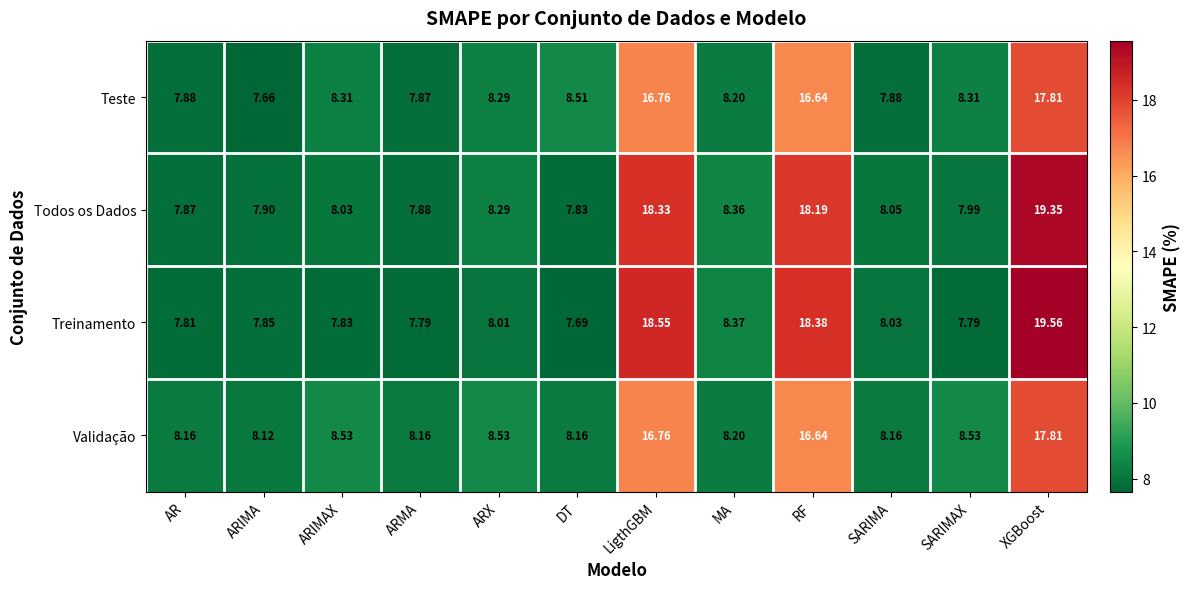

Which category has the highest value in the Treinamento series?

XGBoost